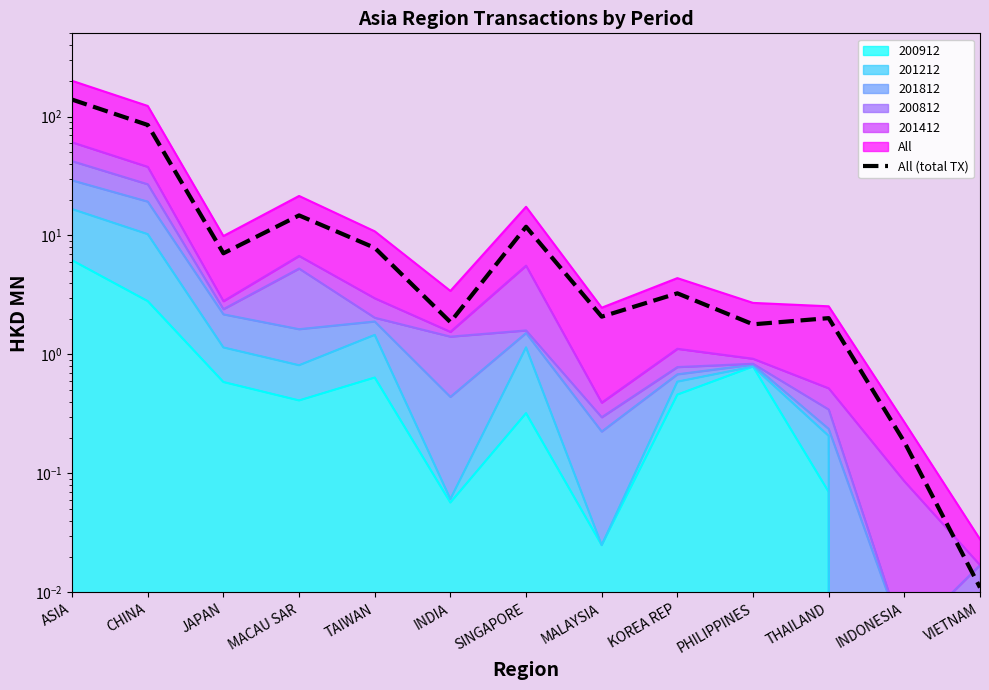

What is the change in value from INDIA to VIETNAM?

-1.9